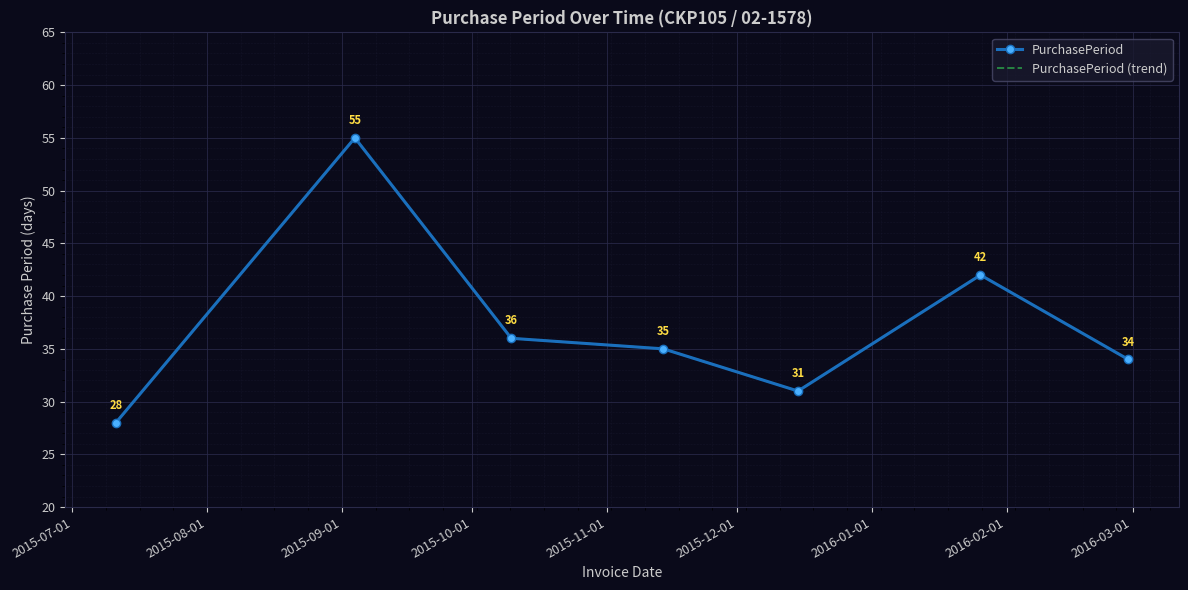

True or false: PurchasePeriod (trend) has more than 2 interior local peaks.

False